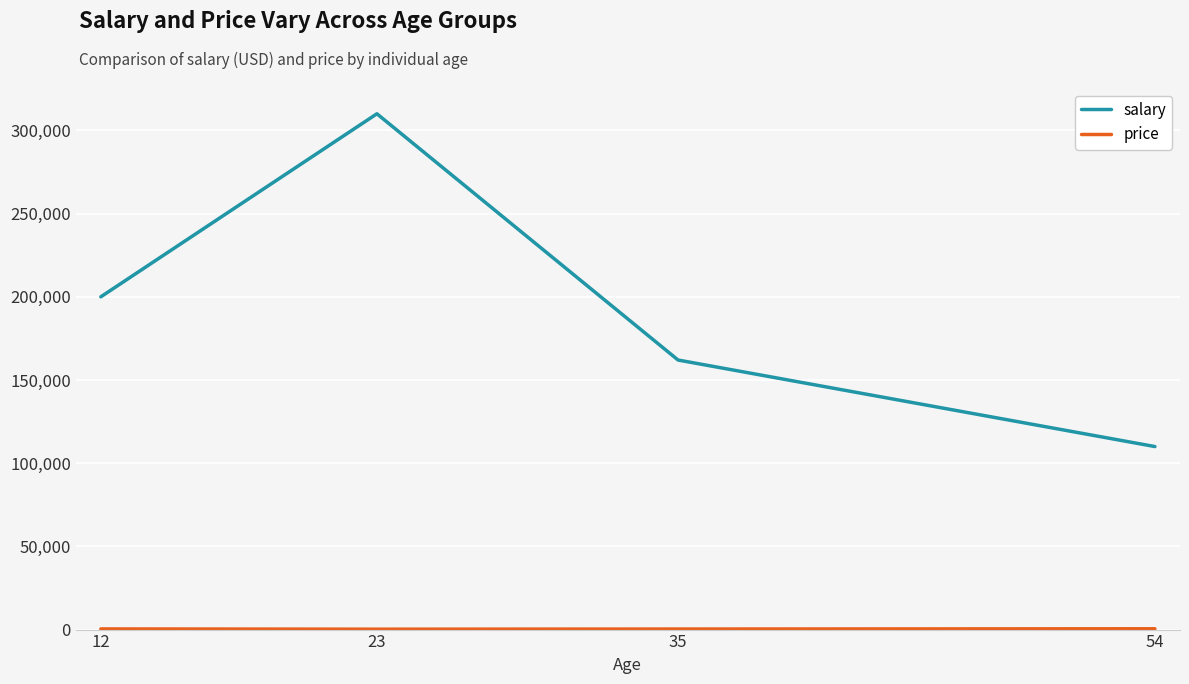

The value of salary at 35 is 162000.0. True or false?

True